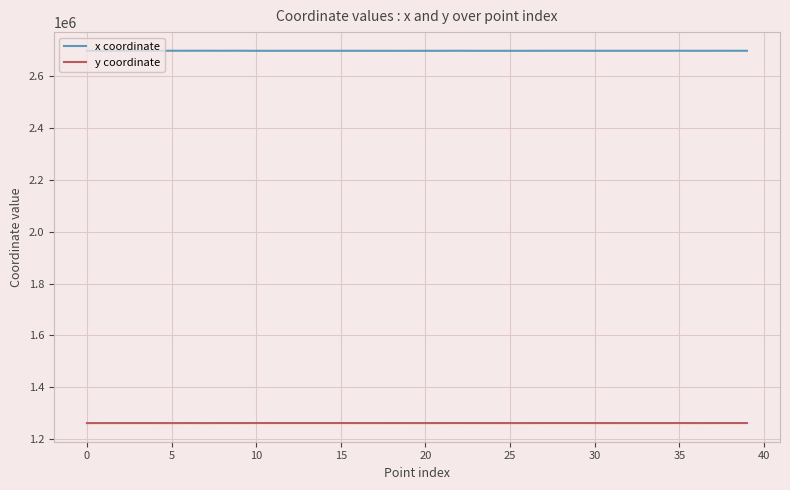

Rank the series by their average value, from lowest to highest.

y coordinate, x coordinate